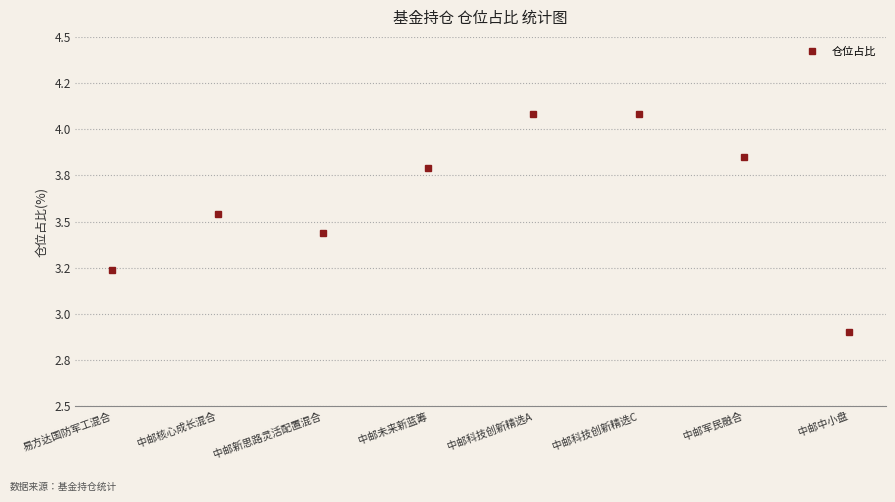

What is the sum of all values?

28.9